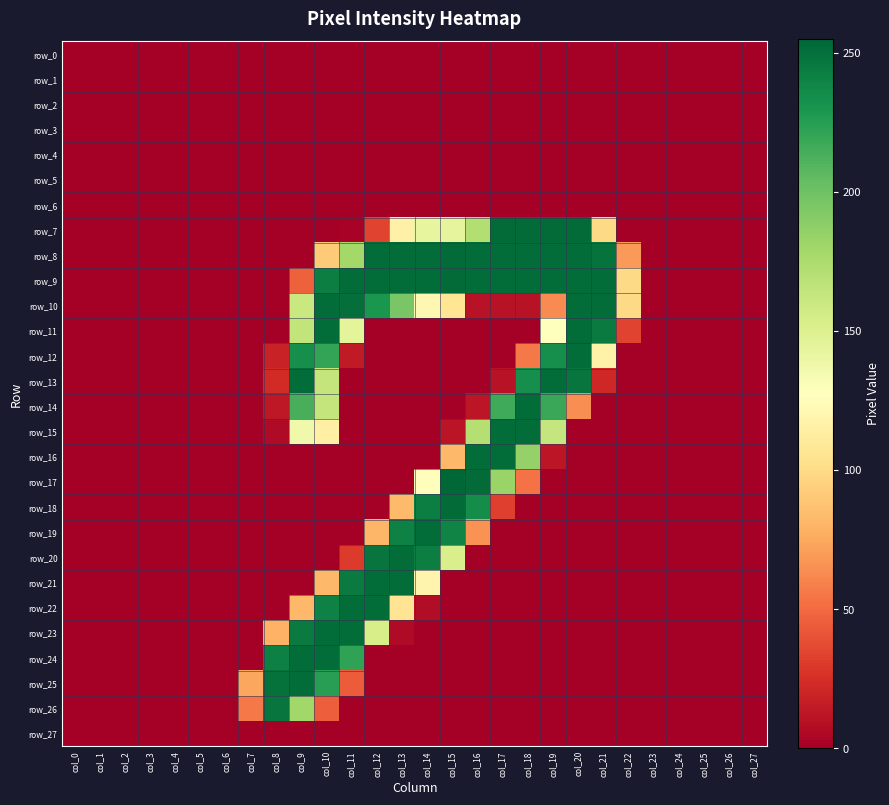

Which series has the largest range (max minus min)?

row_17